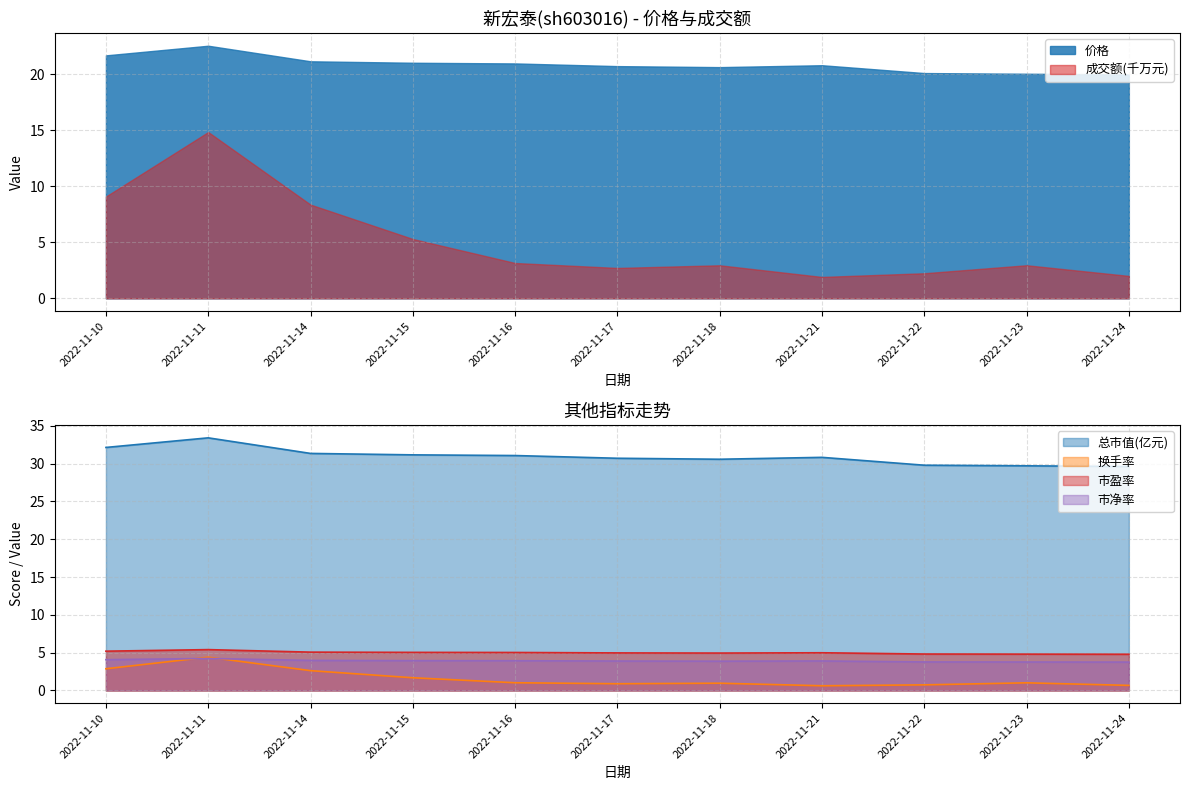

True or false: 市盈率 has more than 2 points higher than both neighbors.

False